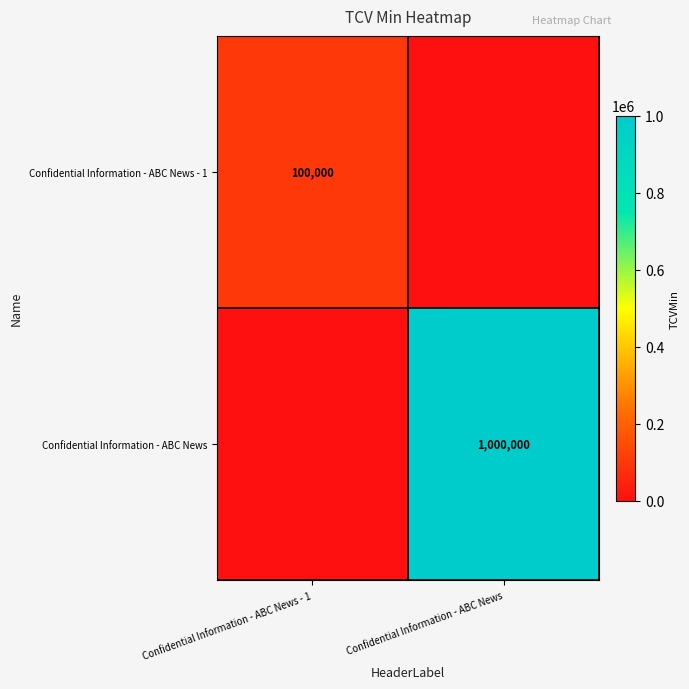

The value of Confidential Information - ABC News at Confidential Information - ABC News is 699280. True or false?

False